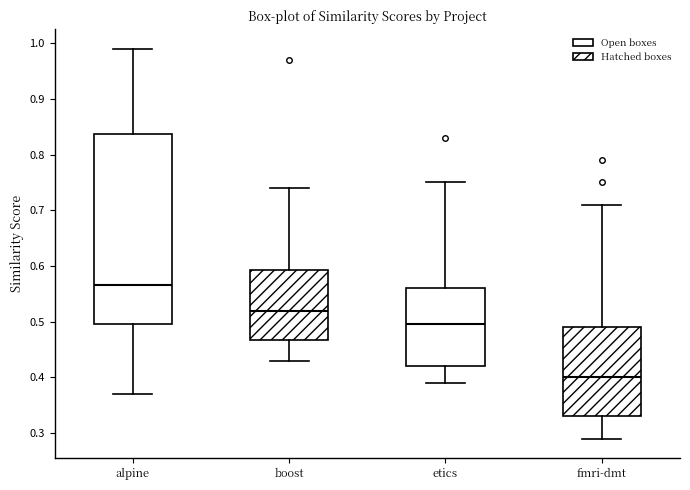

Which box's median line is the highest?

alpine